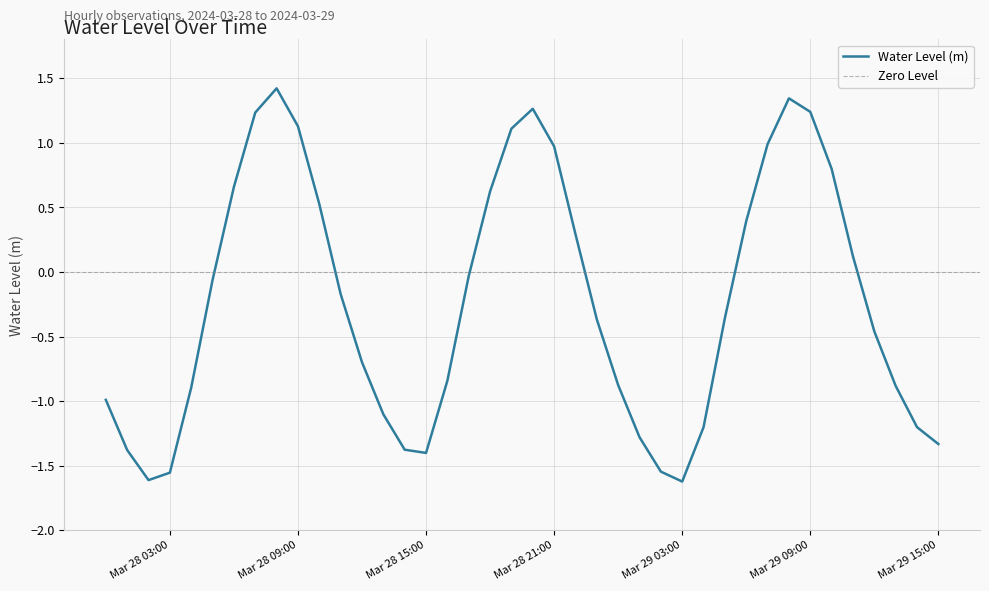

Is it true that the value at 2024-03-28 20:00:00 is 1.3?

True